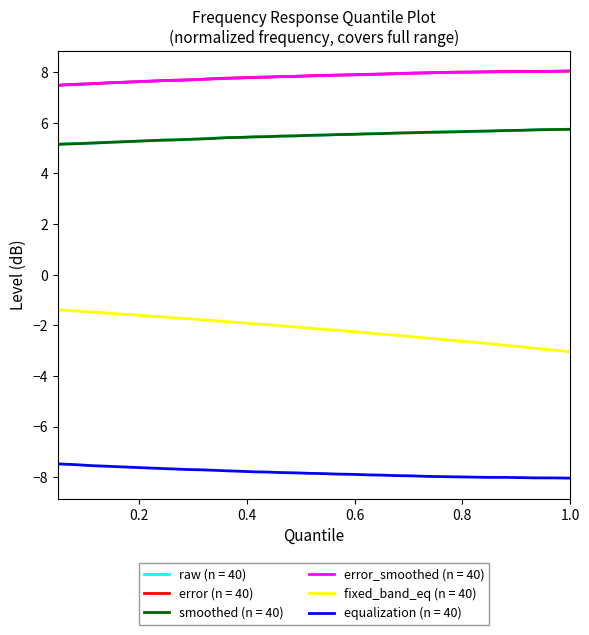

True or false: smoothed (n = 40) and equalization (n = 40) cross at least once.

False